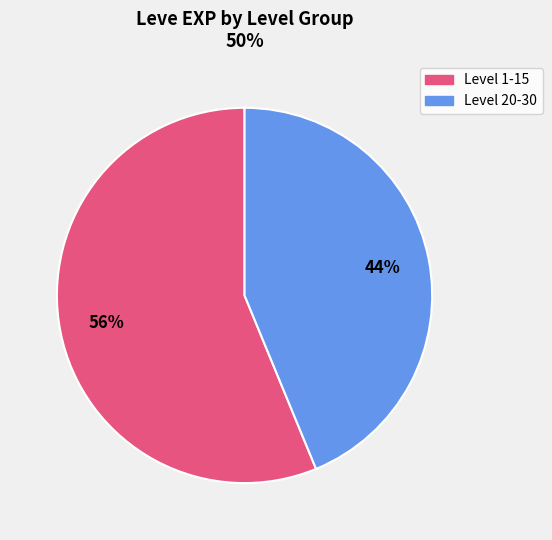

To the nearest percent, what is the average slice percentage?

50%